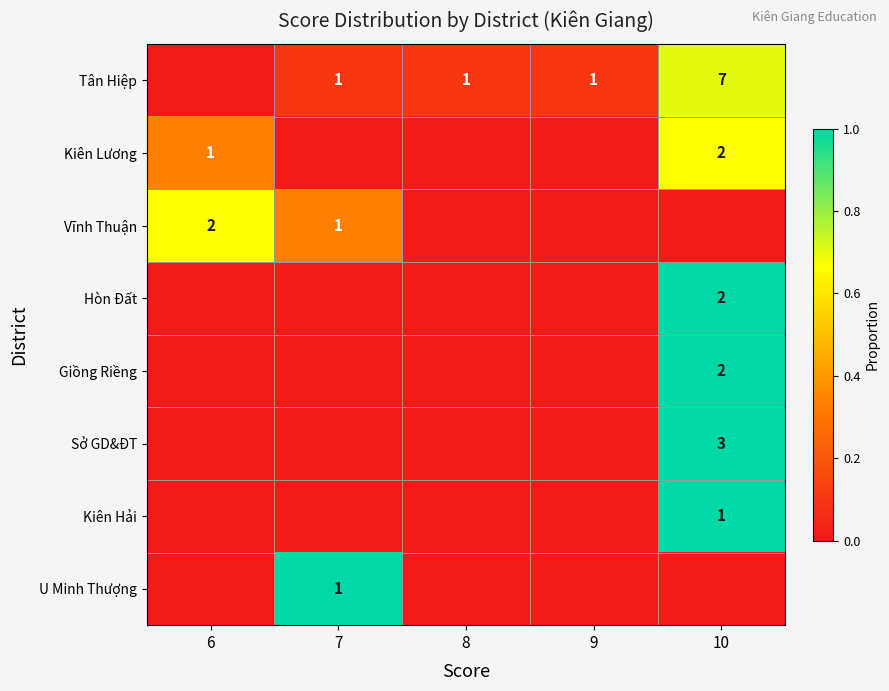

Is the value of Tân Hiệp at 10 greater than the value of U Minh Thượng at 7?

Yes